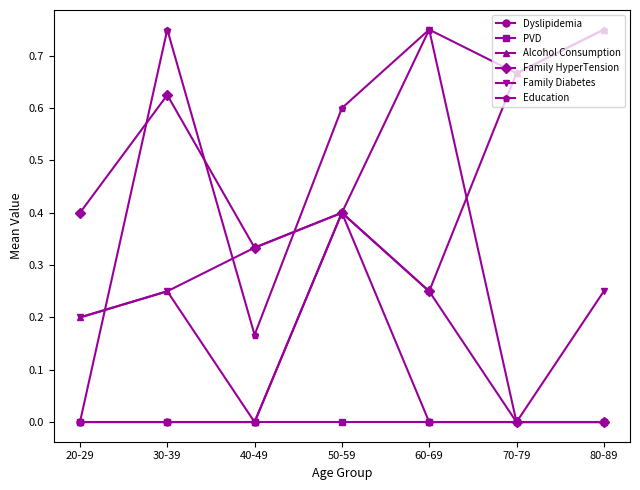

Where is the first local minimum for Education?

40-49